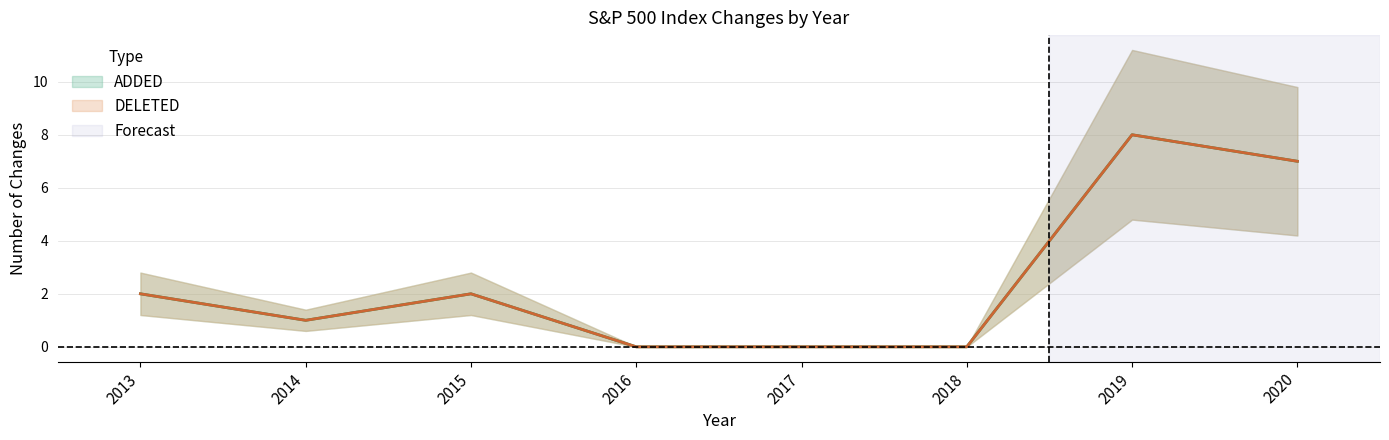

True or false: ADDED has more than 2 interior local peaks.

False